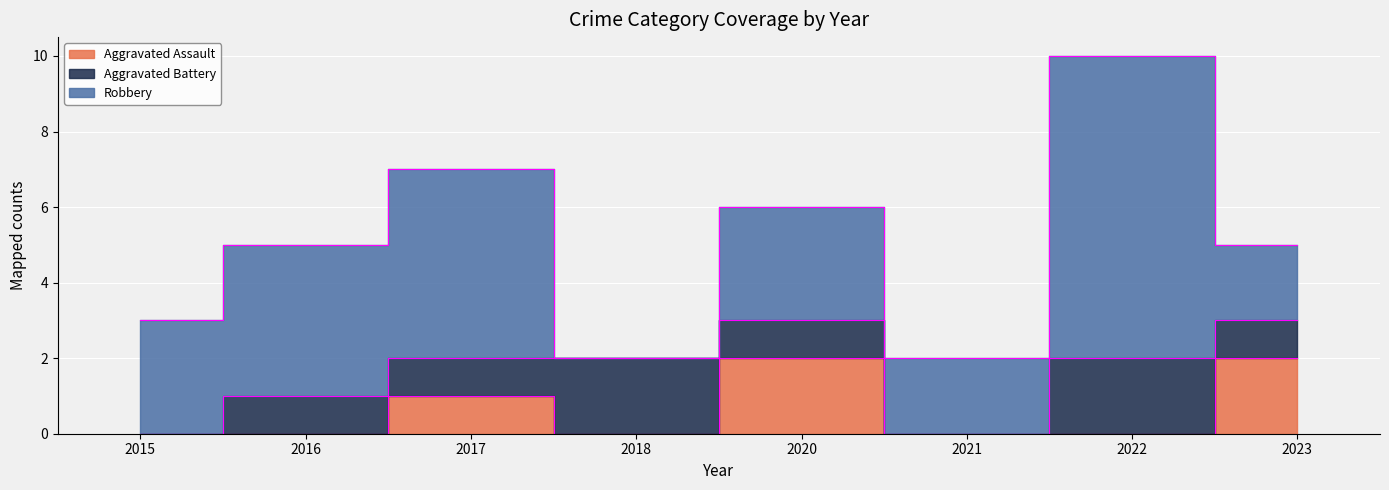

Where is Aggravated Battery nearest to the value 1?

2016